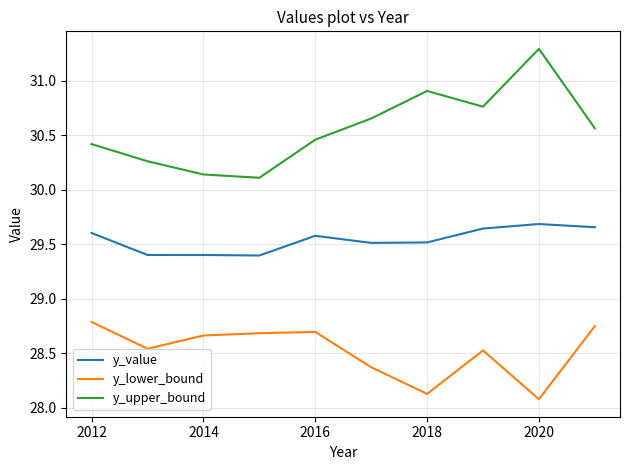

What is the difference between the maximum and minimum values in the y_value series?

0.3